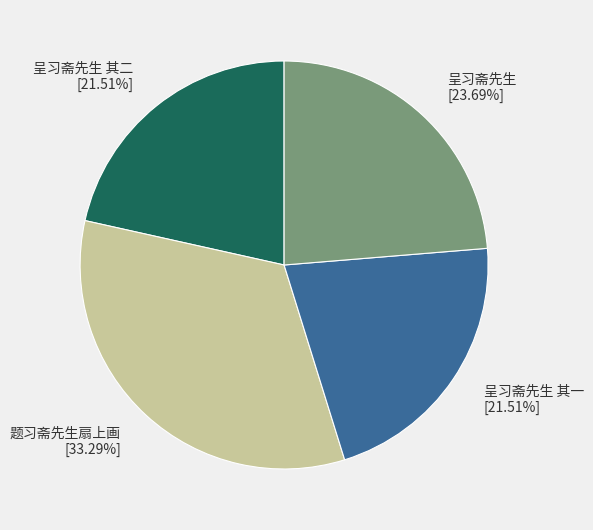

Is there a majority slice in this chart?

No